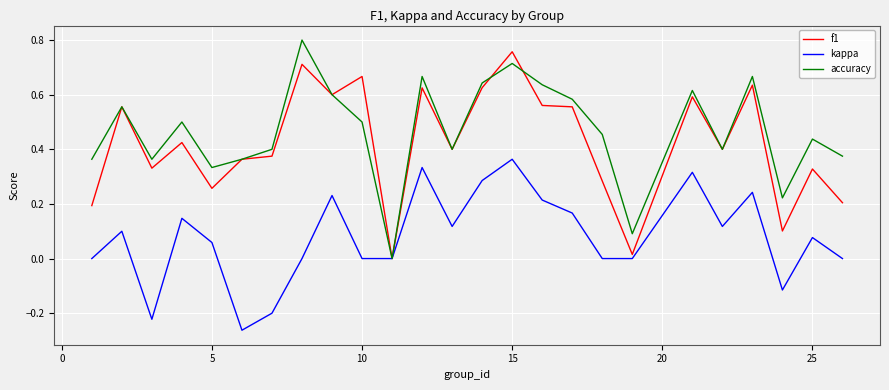

What are all the series names shown in the legend?

f1, kappa, accuracy